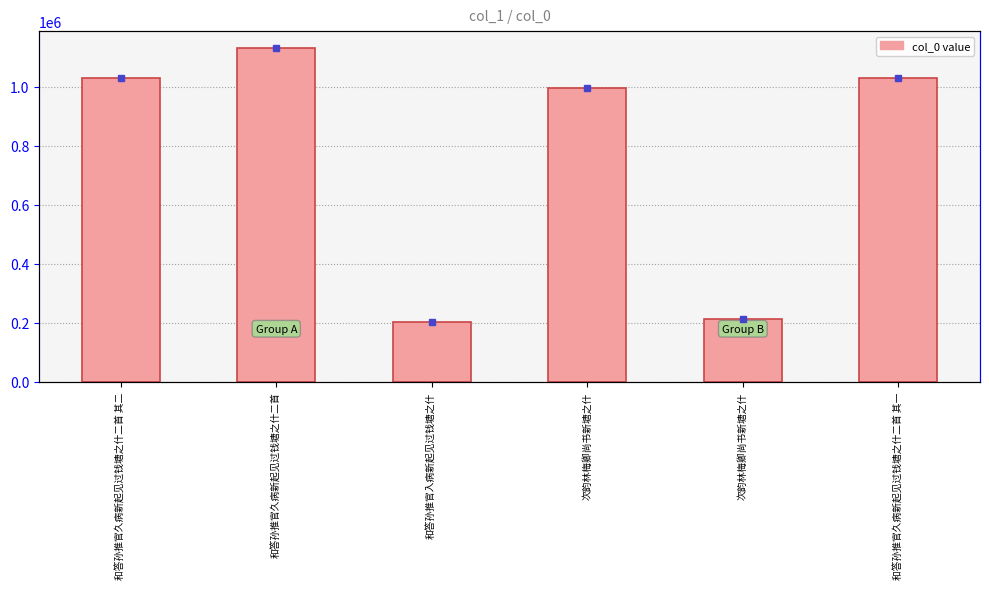

How many bars are there in total?

6